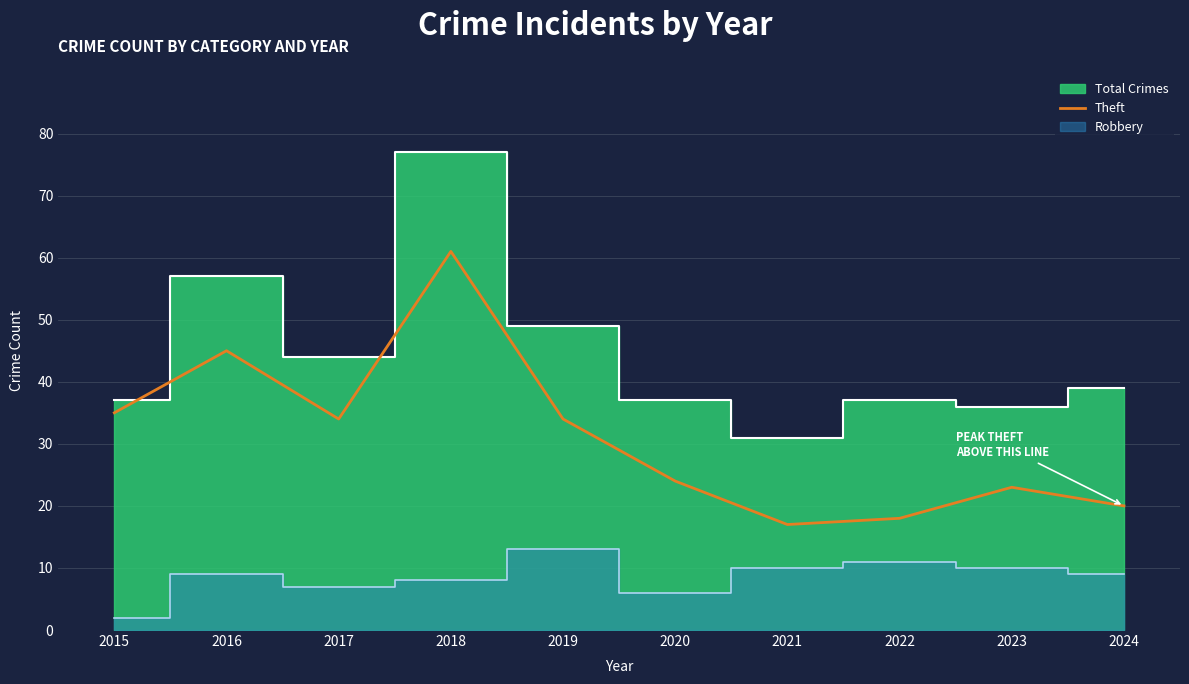

What is the maximum value for Theft?

61